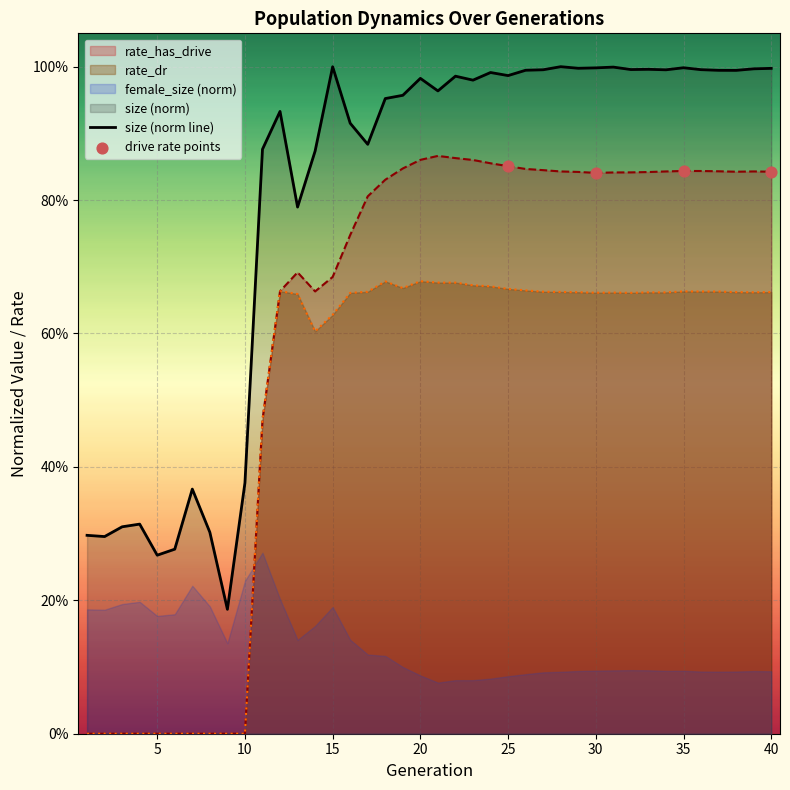

At which category is the sum across all series the highest?

22